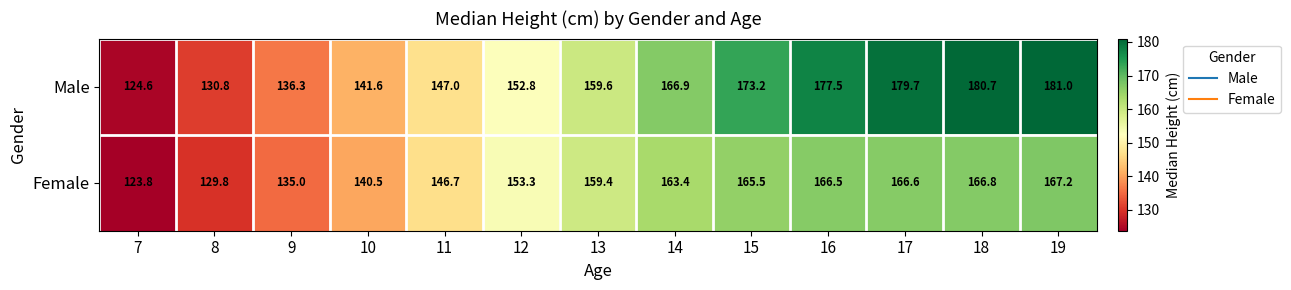

What is the total value across all series at 19?

348.2